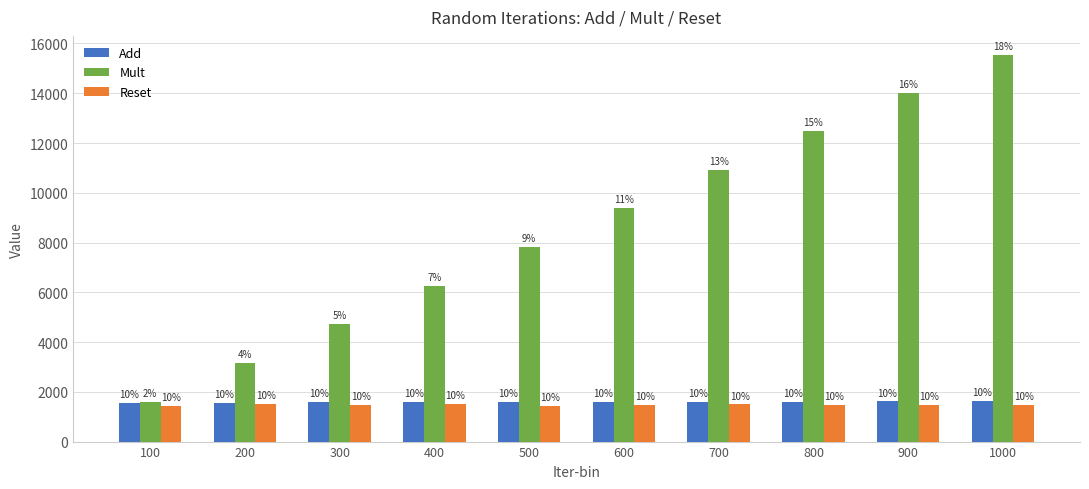

Reading left to right, what are all the values shown in this chart?

Add: 100=1553	200=1549	300=1605	400=1583	500=1604	600=1584	700=1586	800=1596	900=1617	1000=1640
Mult: 100=1588	200=3163	300=4718	400=6252	500=7831	600=9403	700=10929	800=12476	900=14008	1000=15529
Reset: 100=1441	200=1504	300=1463	400=1510	500=1449	600=1469	700=1500	800=1486	900=1475	1000=1470